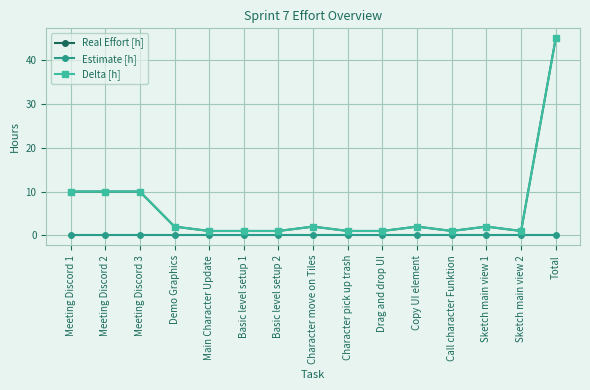

True or false: Estimate [h] and Delta [h] intersect in this chart.

False